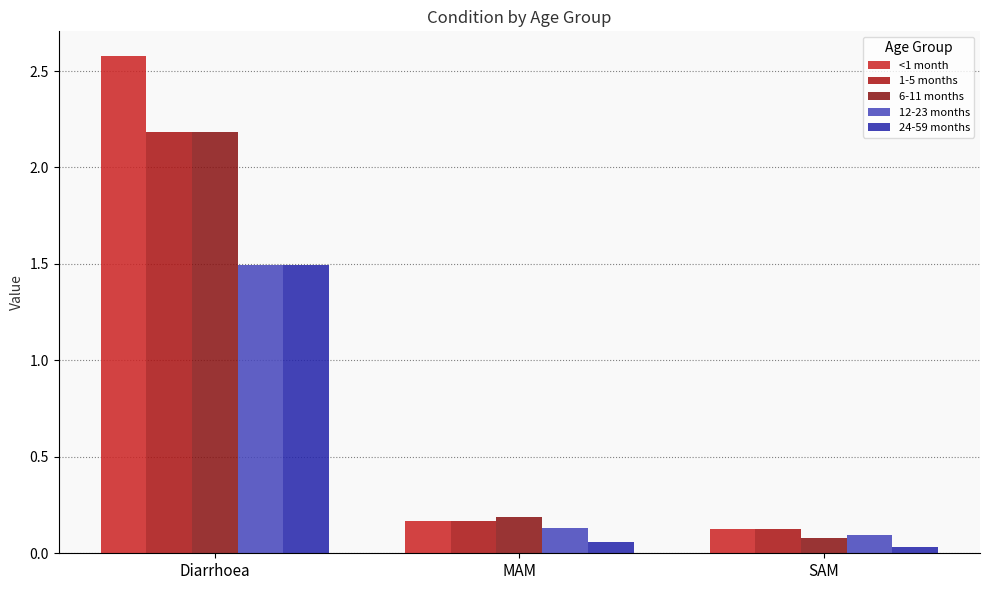

What is the difference between the highest and lowest values at SAM?

0.1